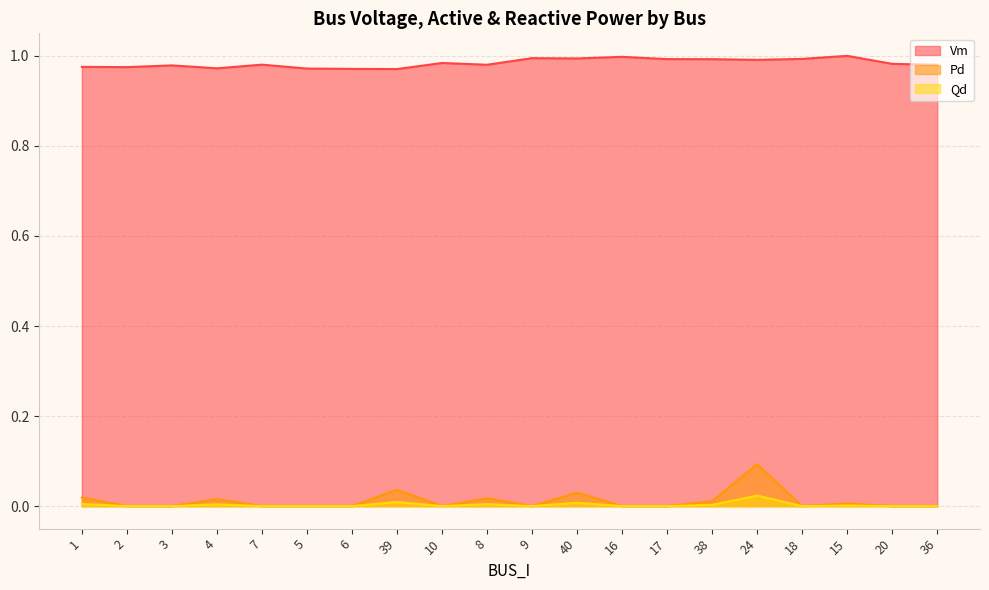

Is the value of Vm at 16 greater than the value of Qd at 38?

Yes